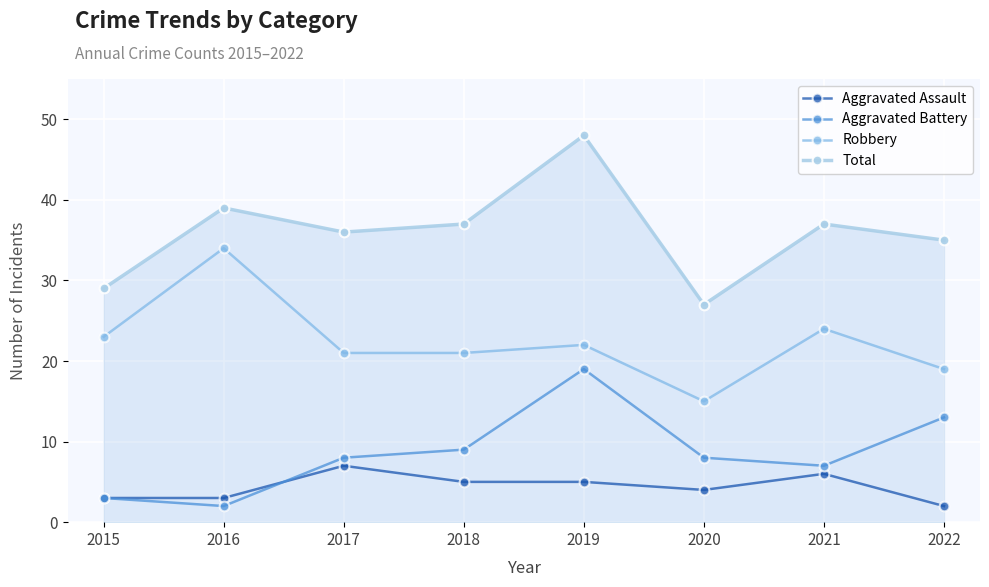

Reading left to right, transcribe all the data shown in this chart.

Aggravated Assault: 2015=3	2016=3	2017=7	2018=5	2019=5	2020=4	2021=6	2022=2
Aggravated Battery: 2015=3	2016=2	2017=8	2018=9	2019=19	2020=8	2021=7	2022=13
Robbery: 2015=23	2016=34	2017=21	2018=21	2019=22	2020=15	2021=24	2022=19
Total: 2015=29	2016=39	2017=36	2018=37	2019=48	2020=27	2021=37	2022=35